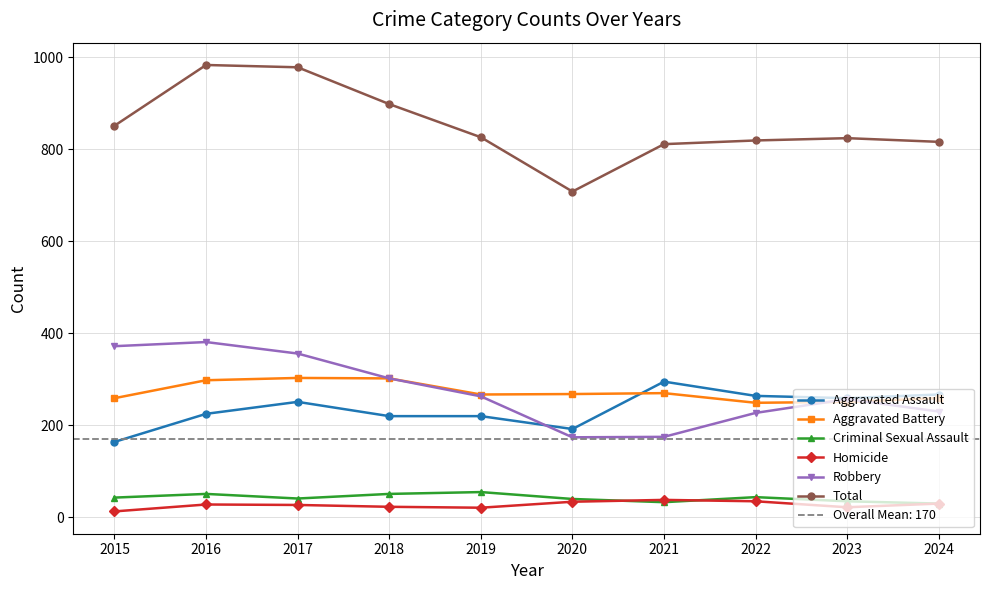

At which category does Total reach its first local peak?

2016